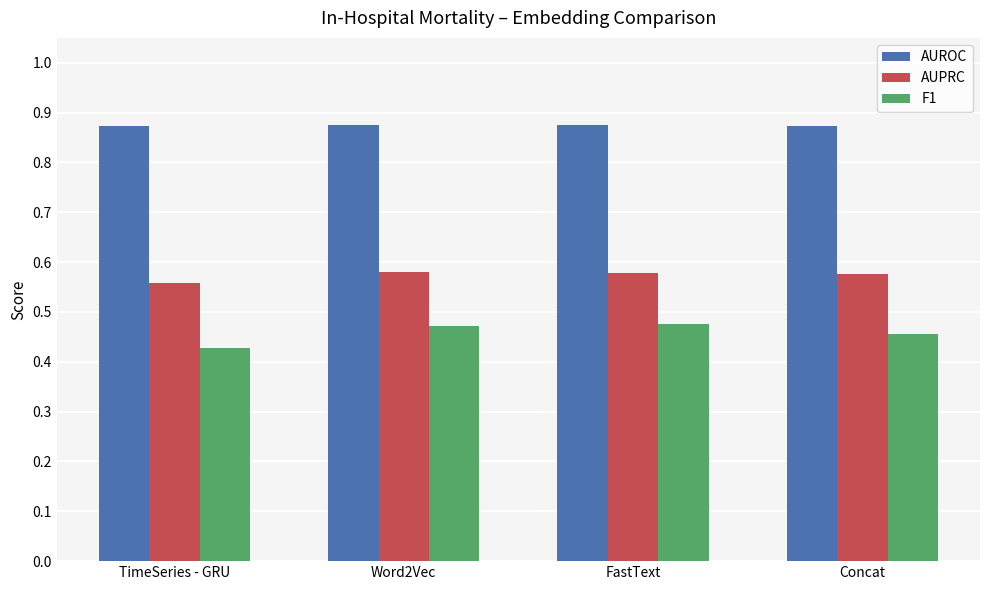

Which series has the largest range (max minus min)?

F1